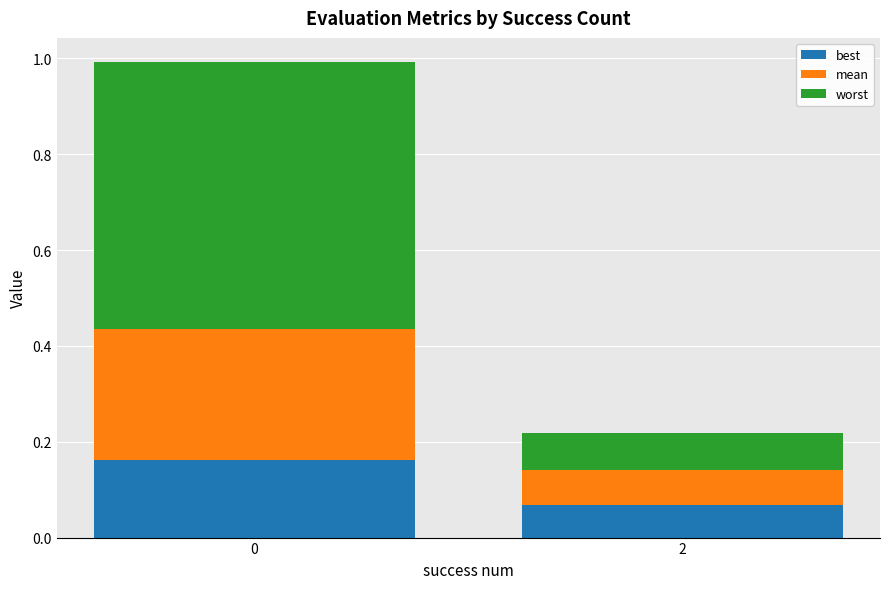

Is it true that best equals 0.0 at 2?

False